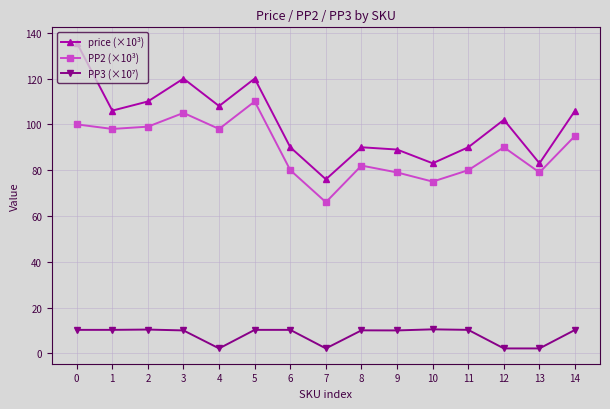

What is the minimum value for PP2 (×10³)?

66.0